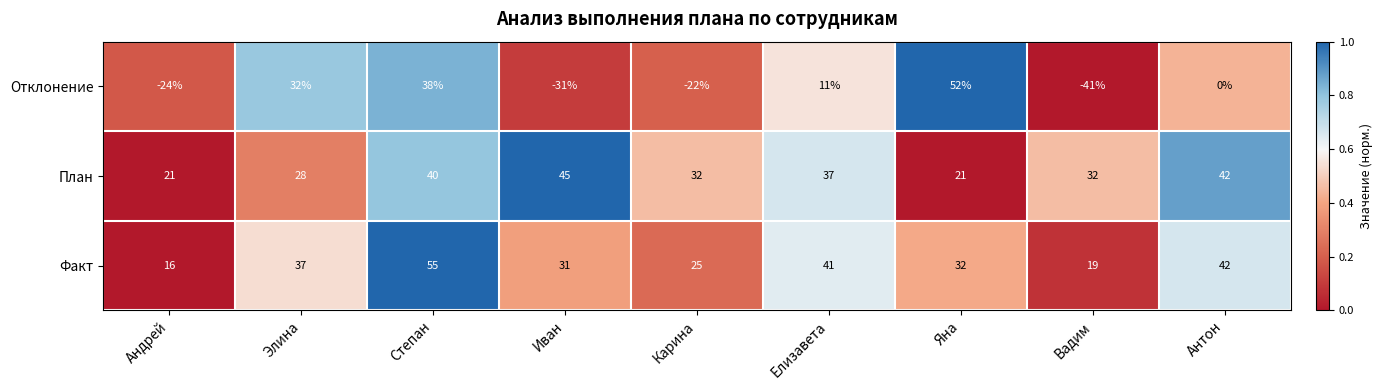

List the labels in order of Отклонение value, smallest first.

Вадим, Иван, Андрей, Карина, Антон, Елизавета, Элина, Степан, Яна